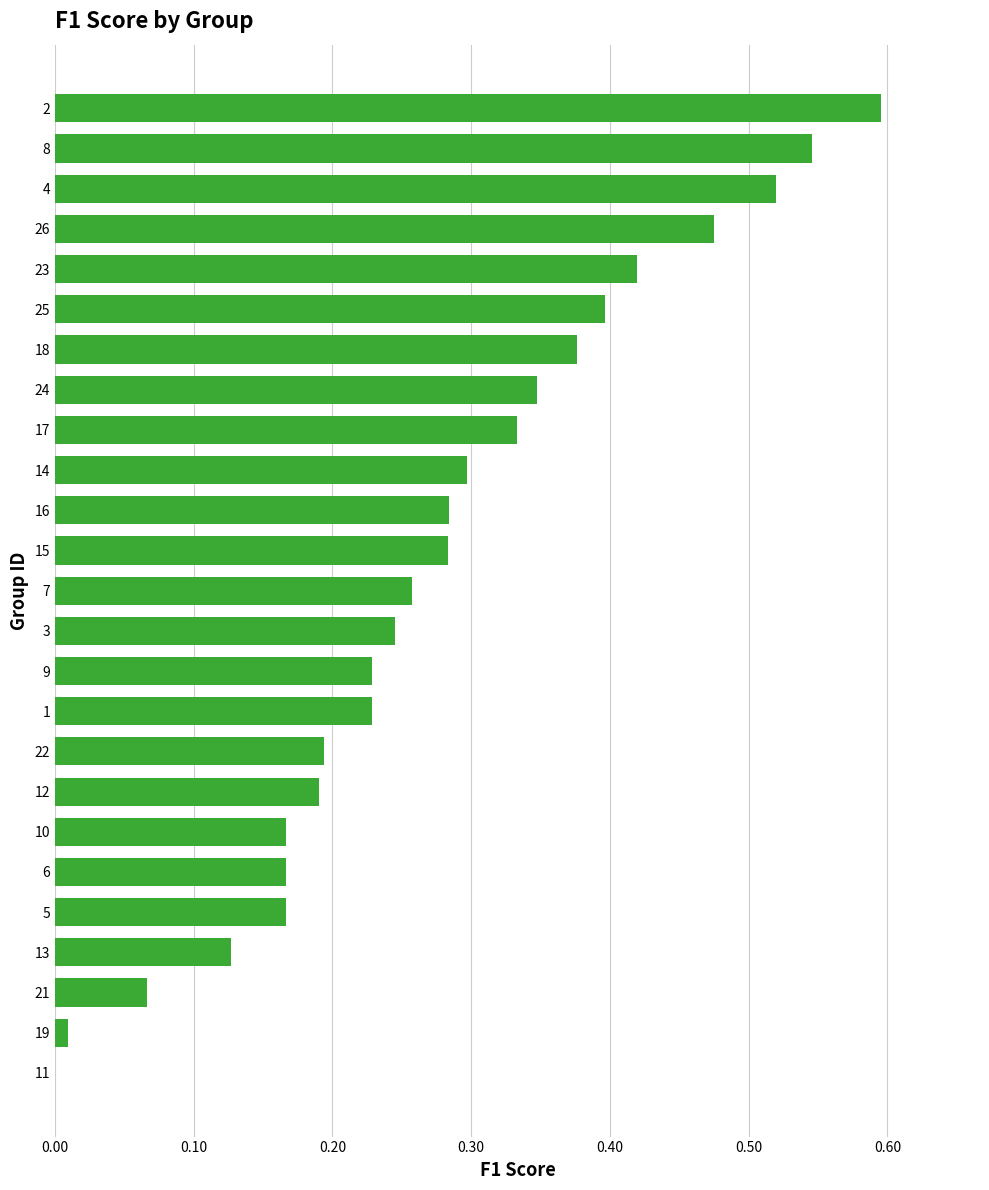

What is the sum of the values at 25 and 12?

0.6